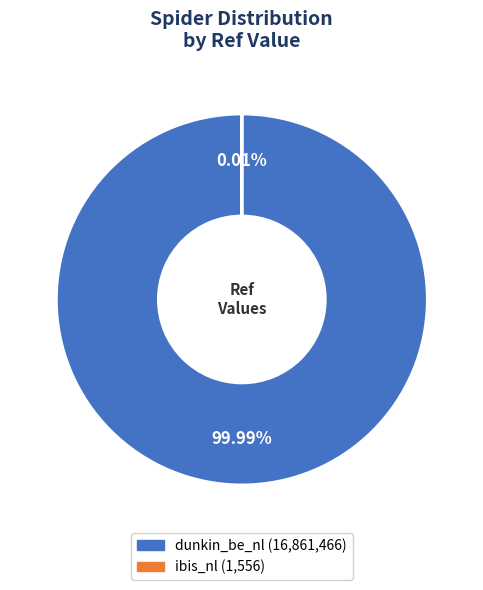

How many slices are in this pie chart?

2